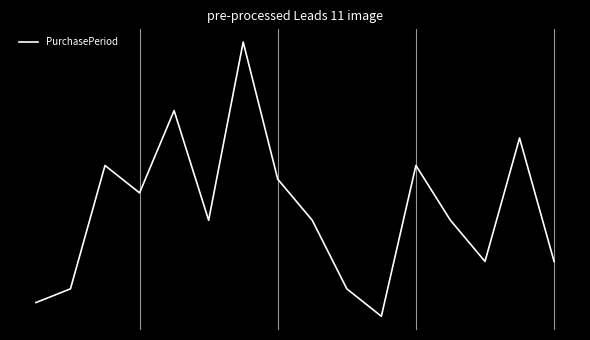

Does the chart display data point markers on the line(s)?

No